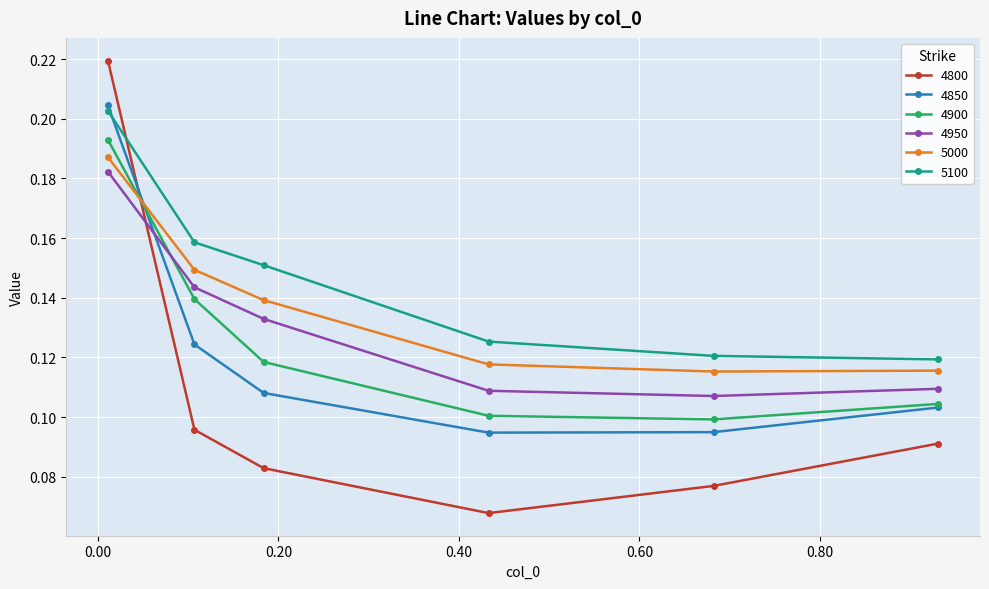

What are all the series names shown in the legend?

4800, 4850, 4900, 4950, 5000, 5100